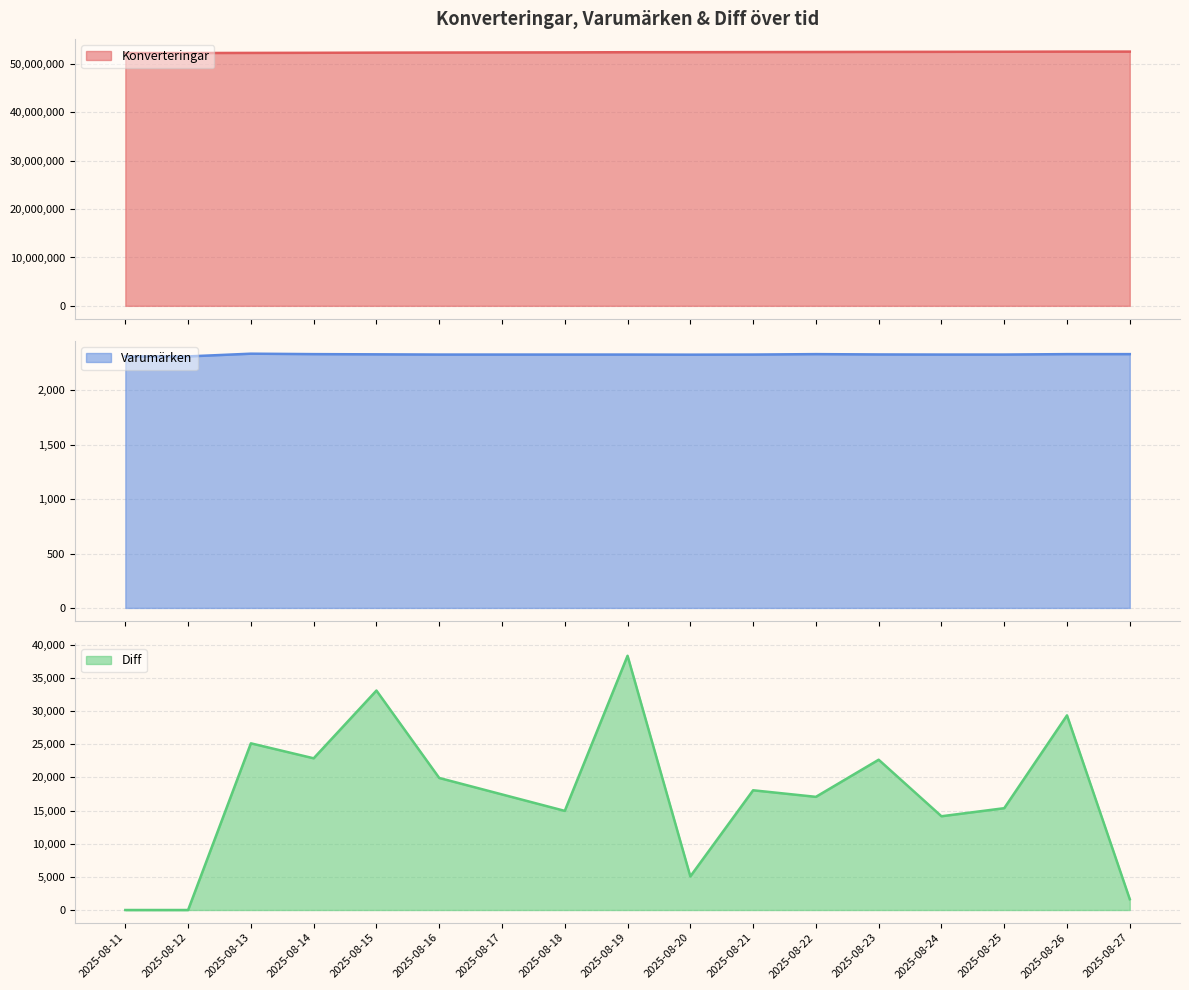

Which series has the largest total across all categories?

Konverteringar